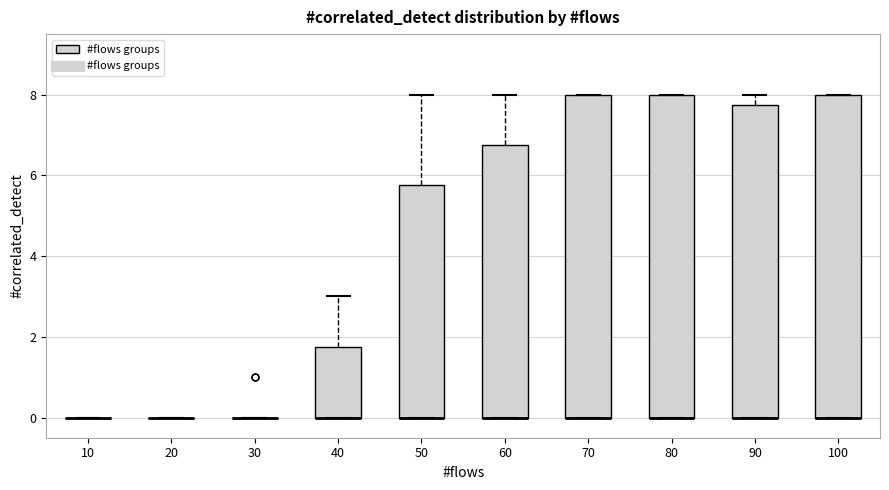

Reading left to right, read every box against the y-axis: the position of its median line, the range the box covers, and the ends of its whiskers. The values are not printed on the chart, so give them approximately, as read against the axis.

10: box collapsed to a line at 0.0, whiskers 0.0 to 0.0
20: box collapsed to a line at 0.0, whiskers 0.0 to 0.0
30: box collapsed to a line at 0.0, whiskers 0.0 to 0.0
40: median 0.0 (drawn on the box's lower edge), box 0.0 to 1.8, whiskers 0.0 to 3.0
50: median 0.0 (drawn on the box's lower edge), box 0.0 to 5.8, whiskers 0.0 to 8.0
60: median 0.0 (drawn on the box's lower edge), box 0.0 to 6.8, whiskers 0.0 to 8.0
70: median 0.0 (drawn on the box's lower edge), box 0.0 to 8.0, whiskers 0.0 to 8.0
80: median 0.0 (drawn on the box's lower edge), box 0.0 to 8.0, whiskers 0.0 to 8.0
90: median 0.0 (drawn on the box's lower edge), box 0.0 to 7.8, whiskers 0.0 to 8.0
100: median 0.0 (drawn on the box's lower edge), box 0.0 to 8.0, whiskers 0.0 to 8.0